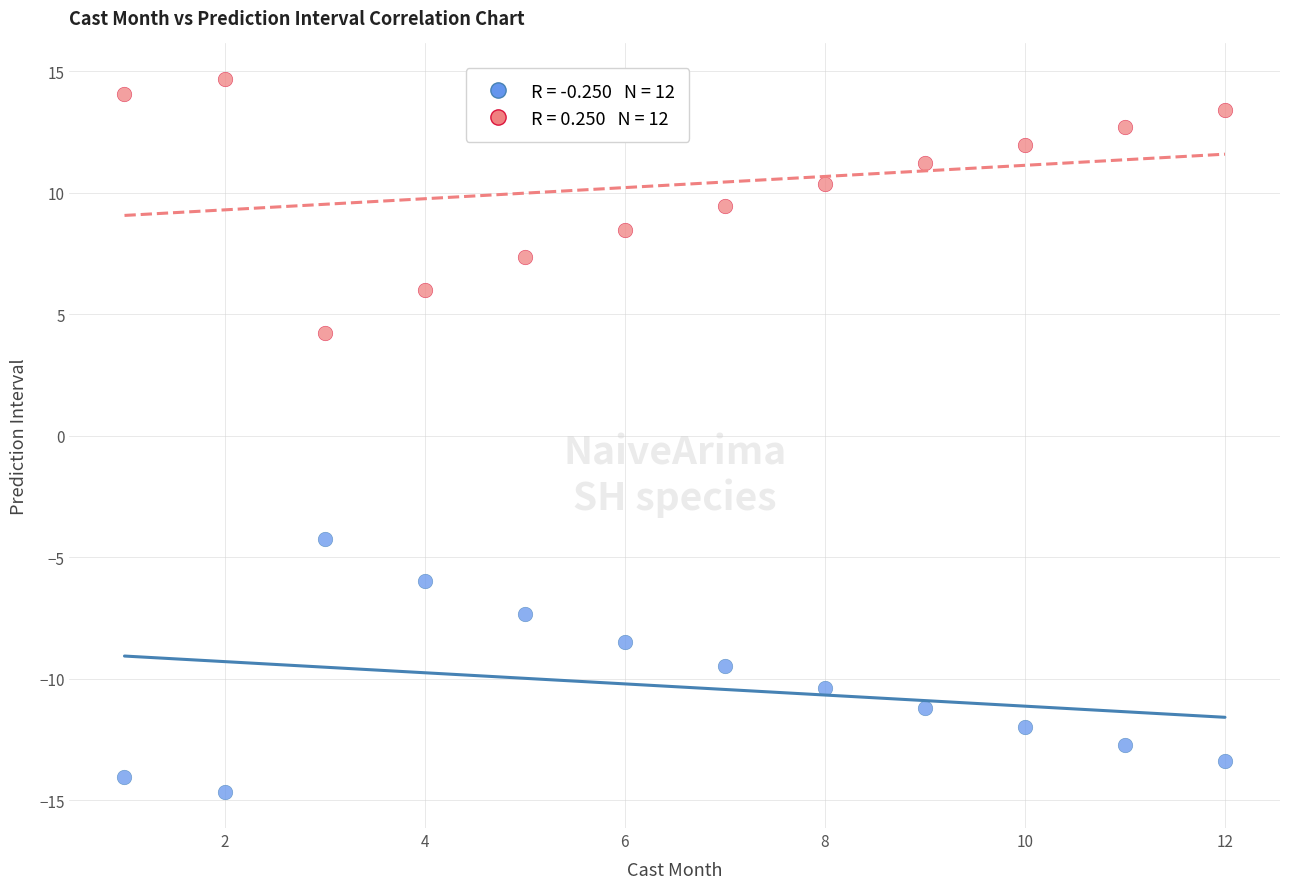

Across all data points, what is the range of X values (max minus min)?

11.0